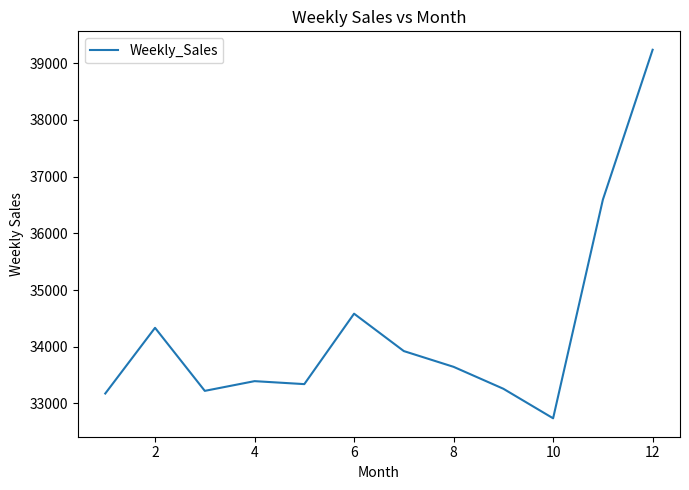

What is the difference between the maximum and minimum values?

6501.8